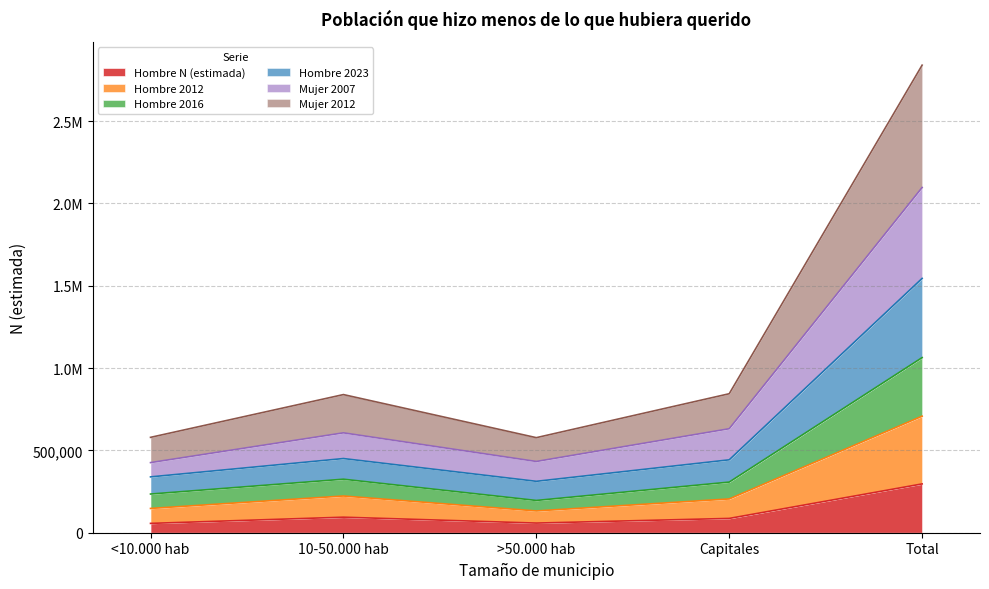

Does the chart display data point markers on the line(s)?

No